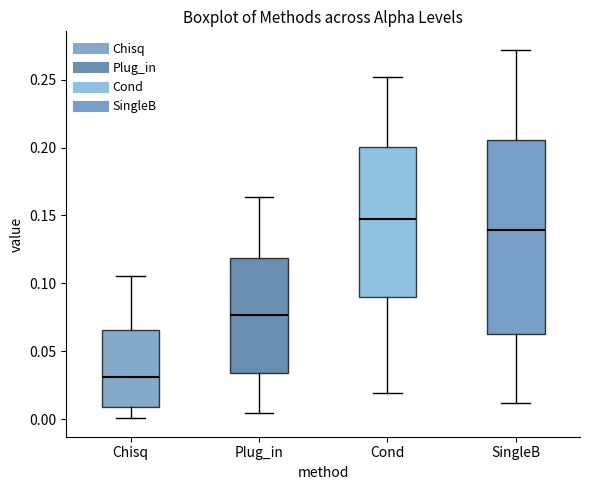

Reading left to right, transcribe this box plot: for each box, give where its median line is, the range the box spans, and where its two whiskers end, as read against the y-axis. The values are not printed on the chart, so give them approximately, as read against the axis.

Chisq: median 0.030, box 0.010 to 0.065, whiskers 0.000 to 0.105
Plug_in: median 0.075, box 0.035 to 0.120, whiskers 0.005 to 0.165
Cond: median 0.150, box 0.090 to 0.200, whiskers 0.020 to 0.250
SingleB: median 0.140, box 0.065 to 0.205, whiskers 0.010 to 0.270